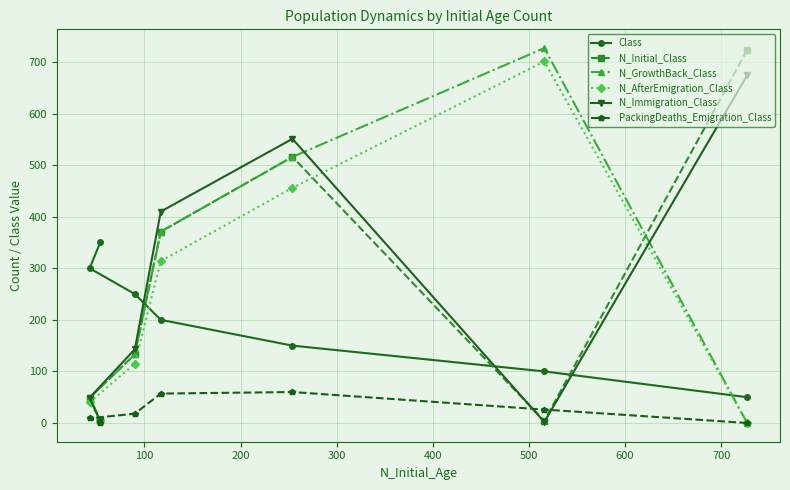

What is the greatest value displayed?

727